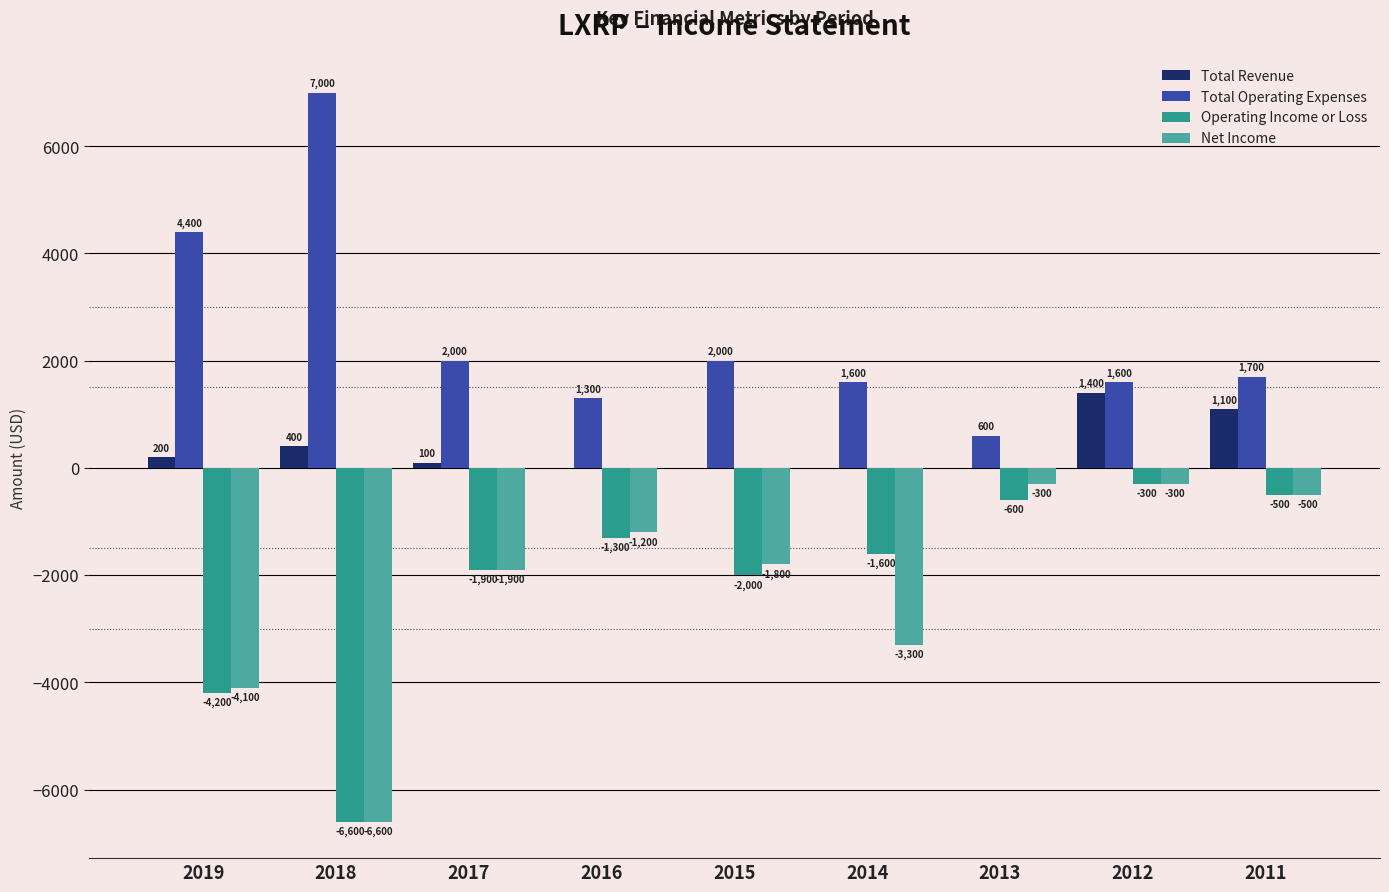

What is the total value across all series at 2019?

-3700